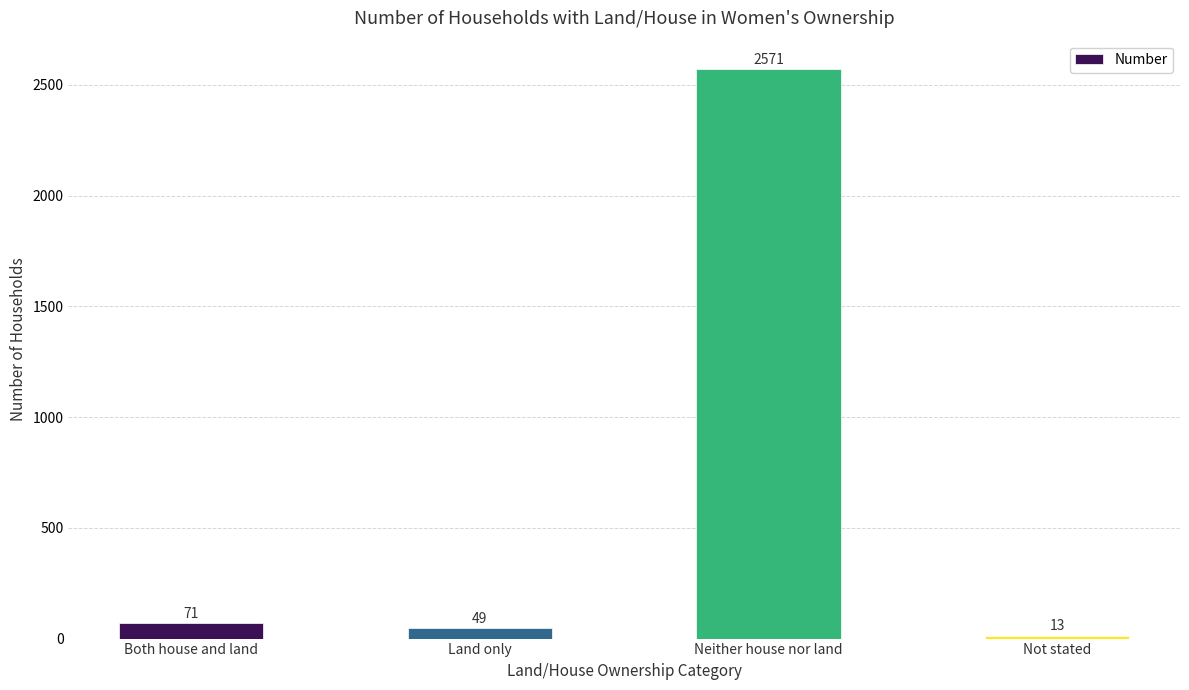

List the labels in order of value, smallest first.

Not stated, Land only, Both house and land, Neither house nor land